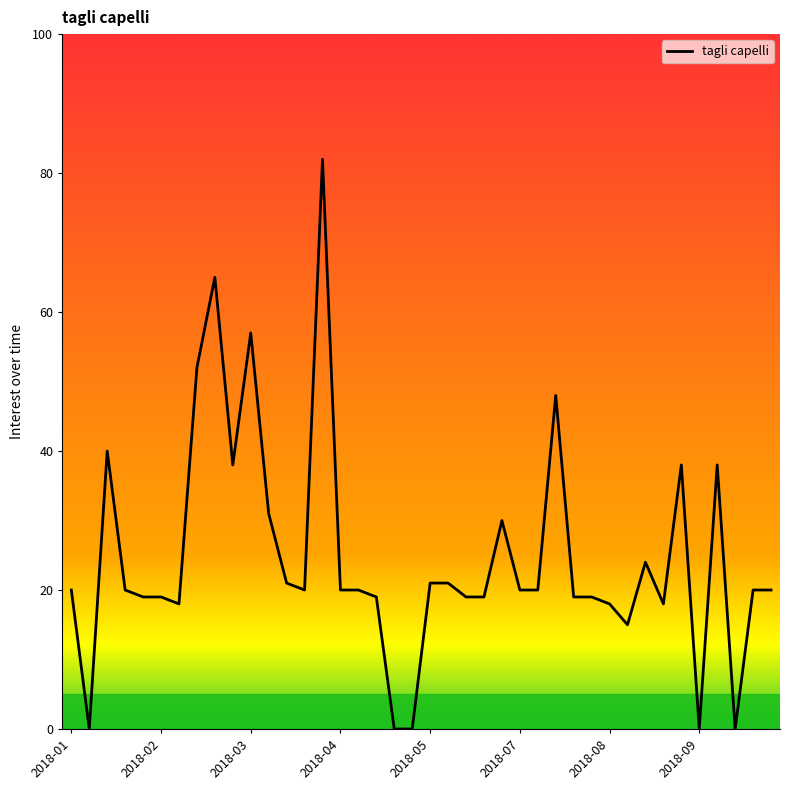

What is the difference between the maximum and minimum values?

82